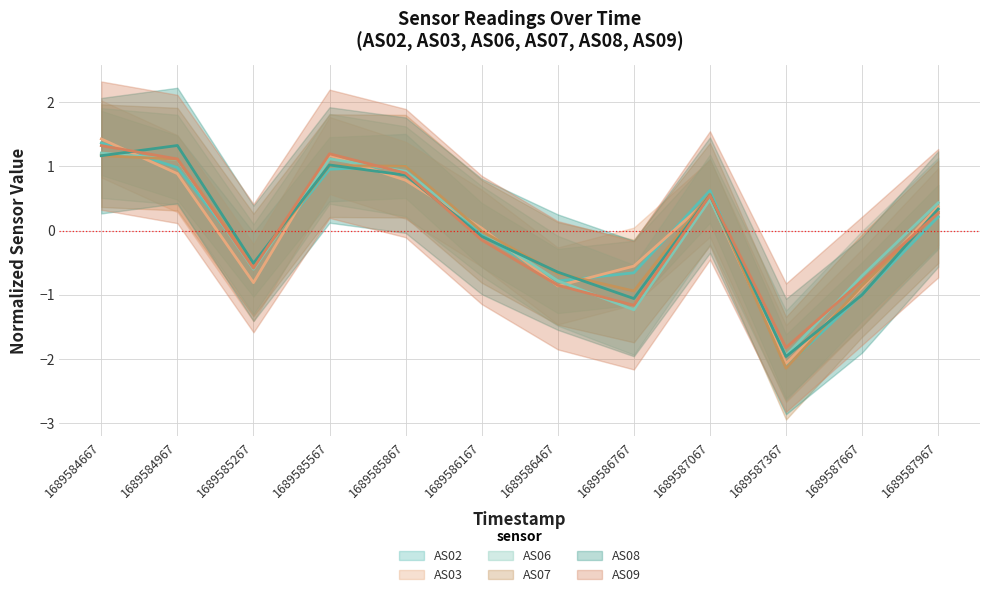

Where is AS02 nearest to the value 0?

1689586167